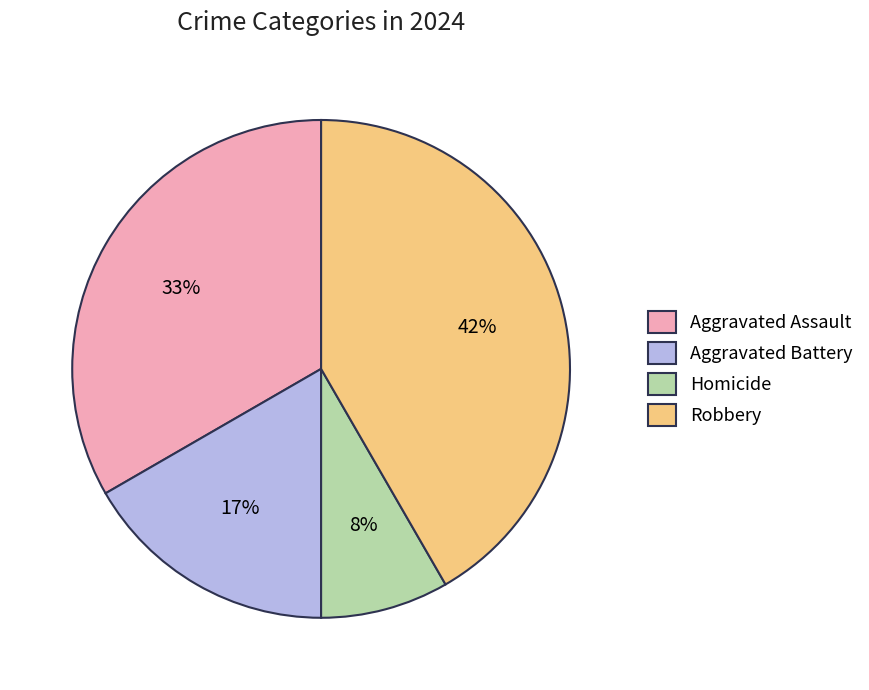

Is it true that Aggravated Assault is 21% of the pie?

False